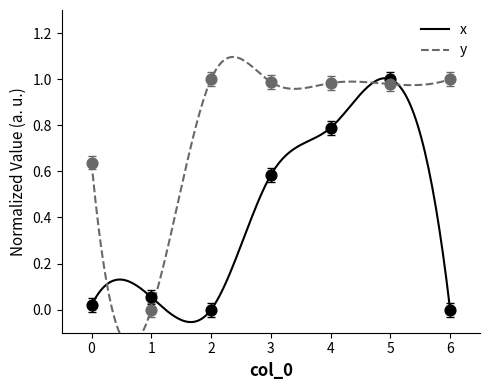

What are all the series names shown in the legend?

x, y